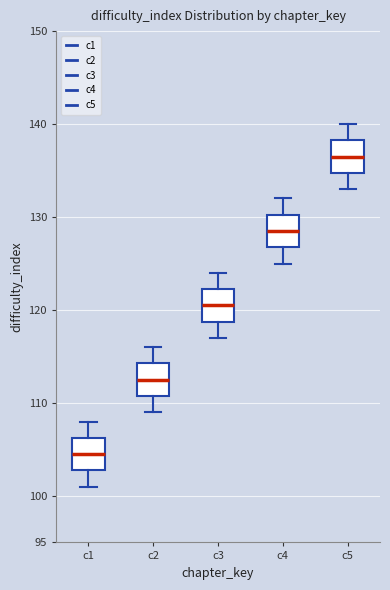

Which box has the highest median line?

c5